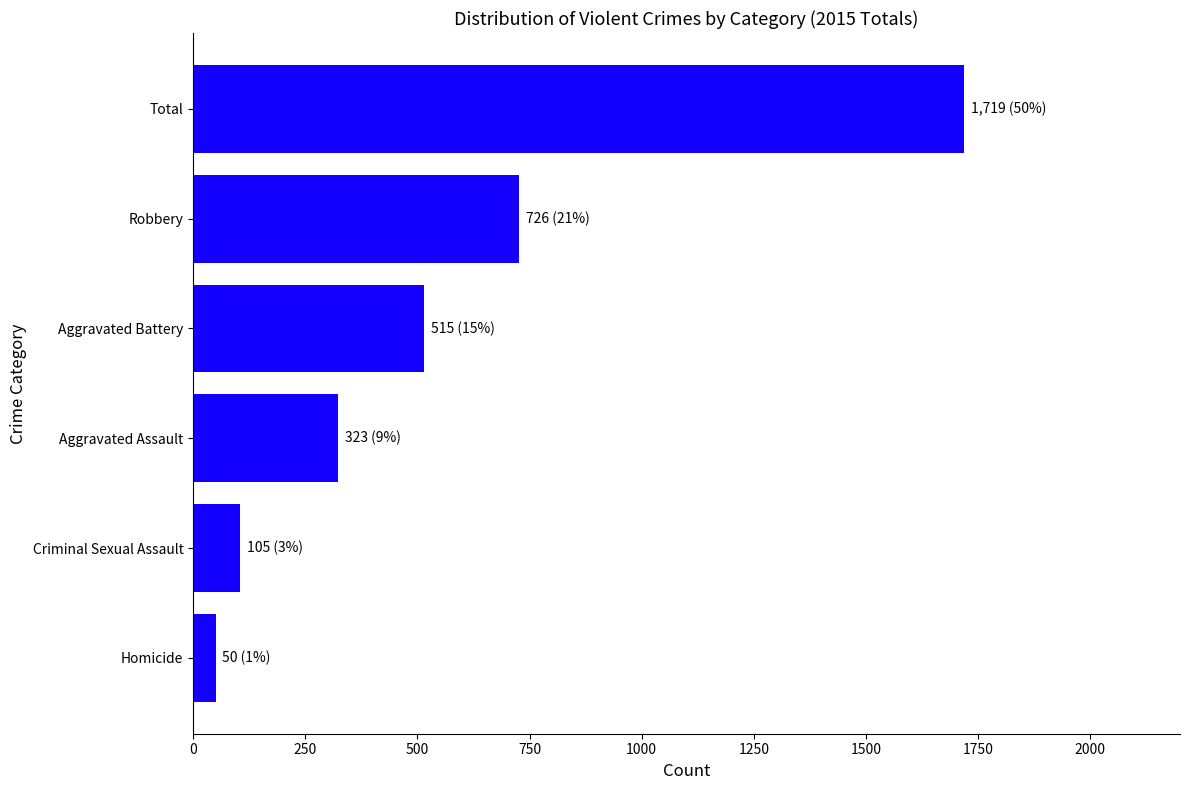

Approximately how many times larger is the value at Total compared to Robbery?

2.4